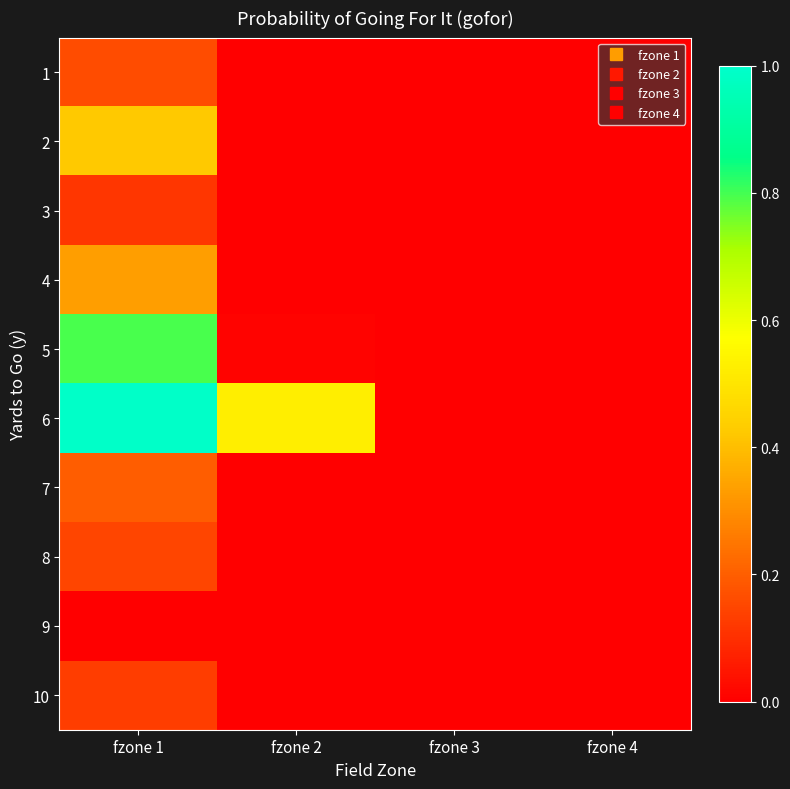

How many data points does each series have?

4